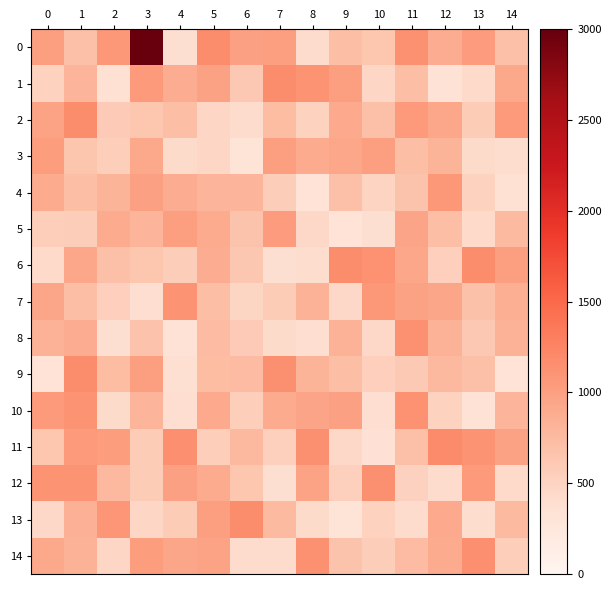

Count the number of categories in the chart.

15